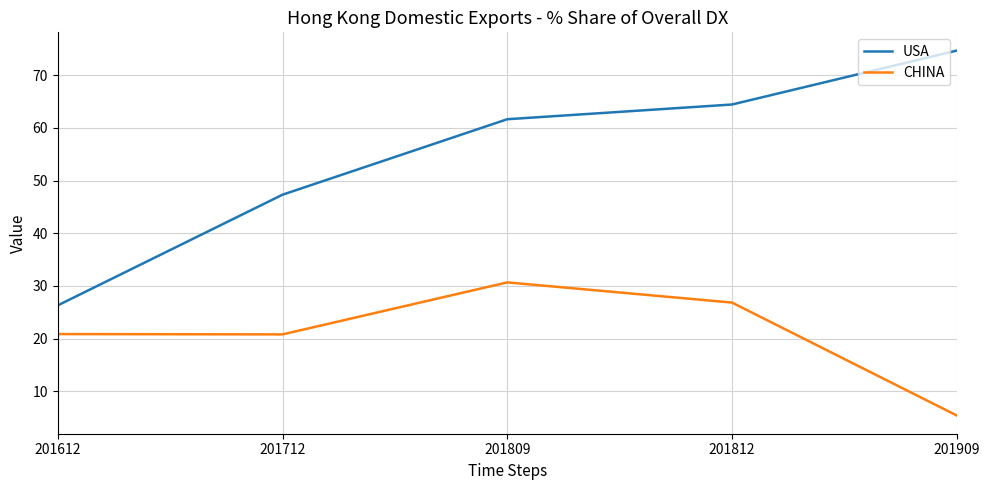

What are all the series names shown in the legend?

USA, CHINA